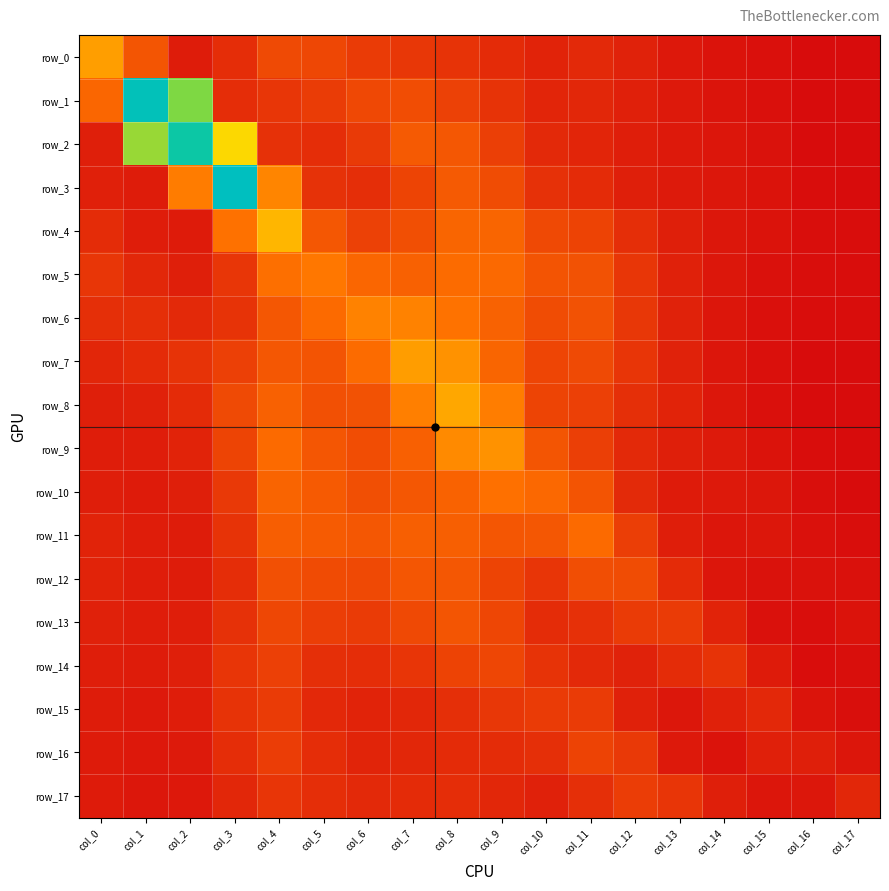

What is the total value across all series at col_11?

12.9